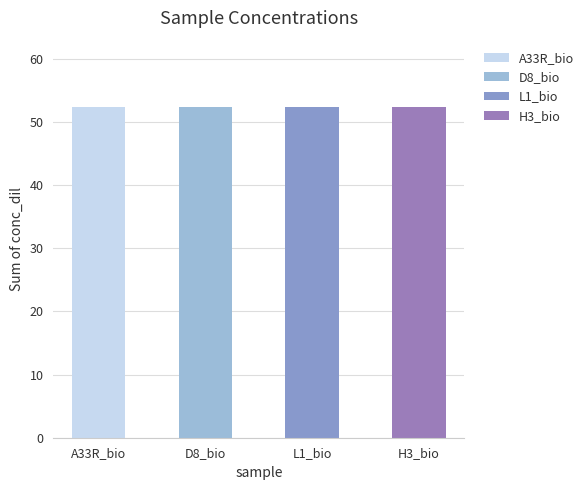

List the series in order of their peak value, highest first.

A33R_bio, D8_bio, L1_bio, H3_bio